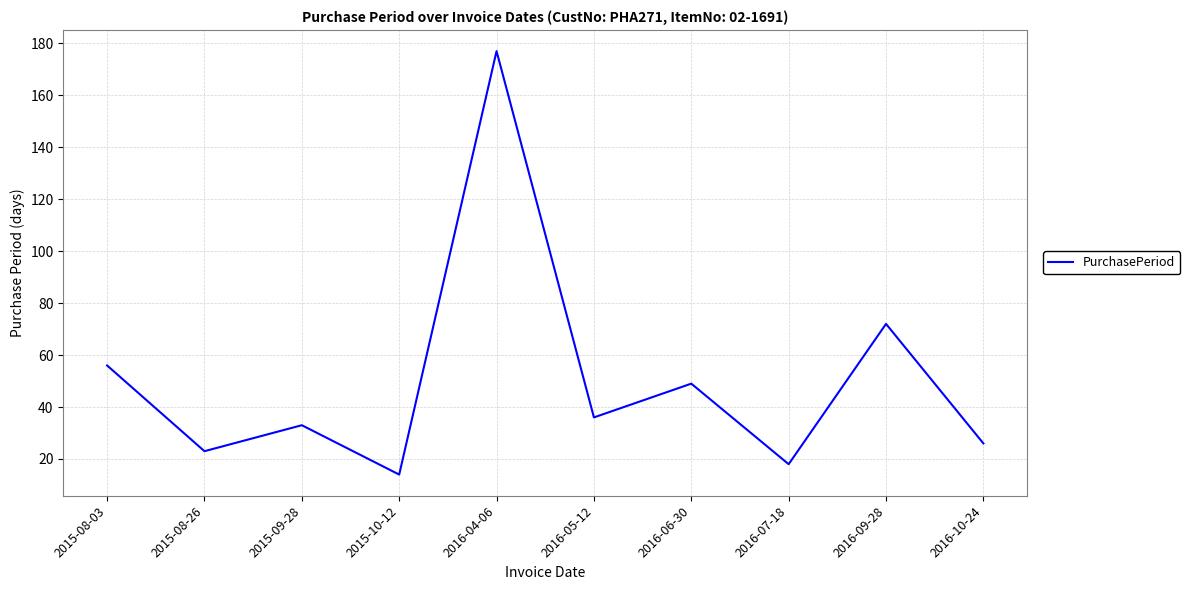

How many interior local valleys (lower than both neighbors) does the data have?

4